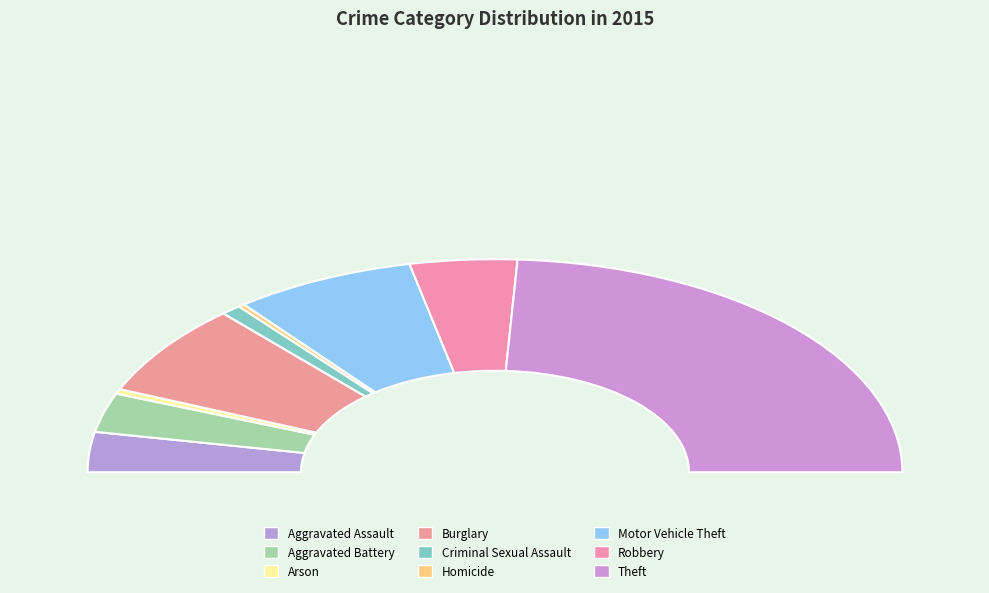

Count the number of slices in the pie.

9